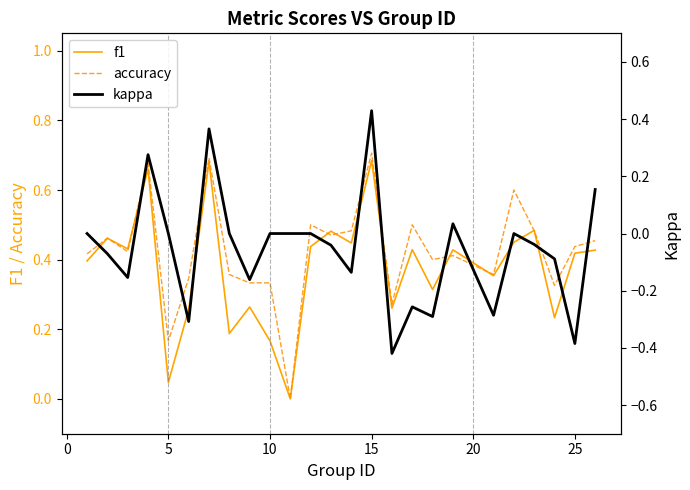

What is the difference between the second highest and minimum values in the accuracy series?

0.7